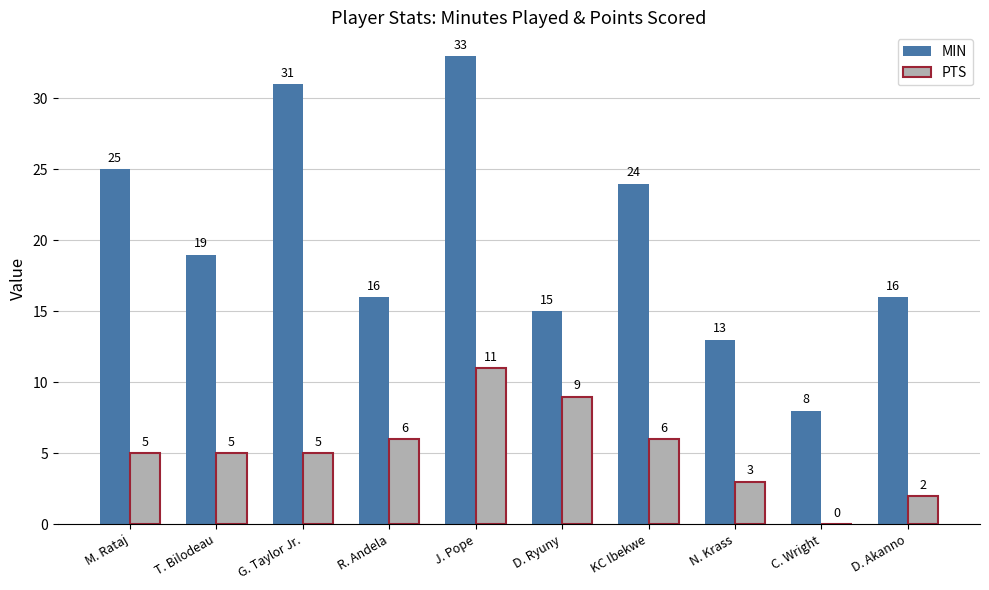

What is the difference between the PTS values at KC Ibekwe and N. Krass?

3